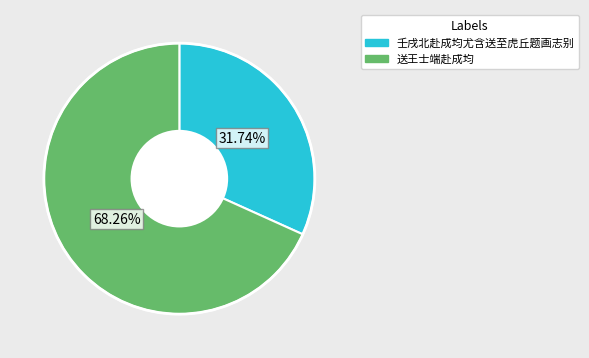

To the nearest percent, what is the difference between the largest and smallest slice percentages?

37%